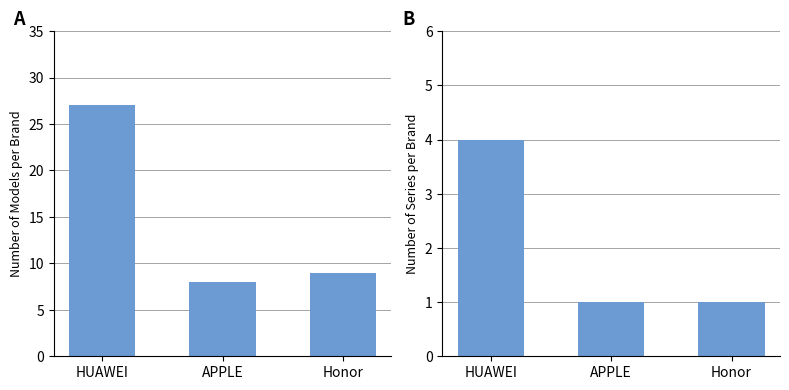

What is the difference between the highest and lowest values at Honor?

8